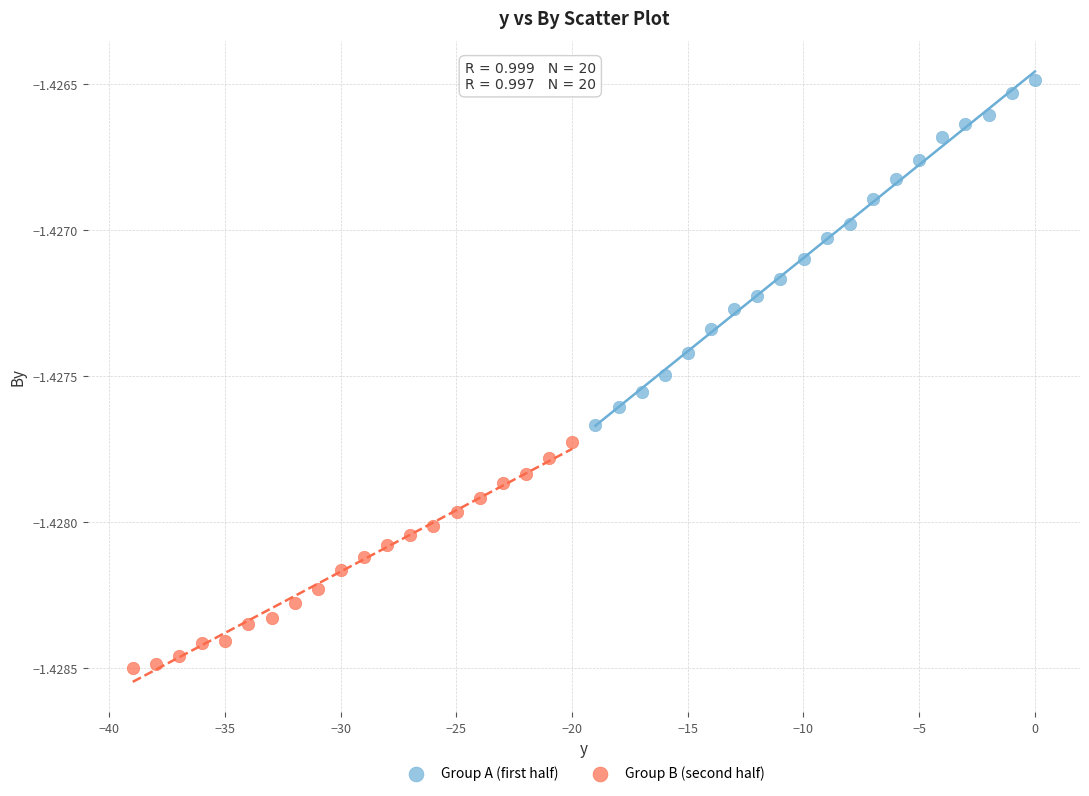

Which series contains the highest Y value?

Group A (first half)